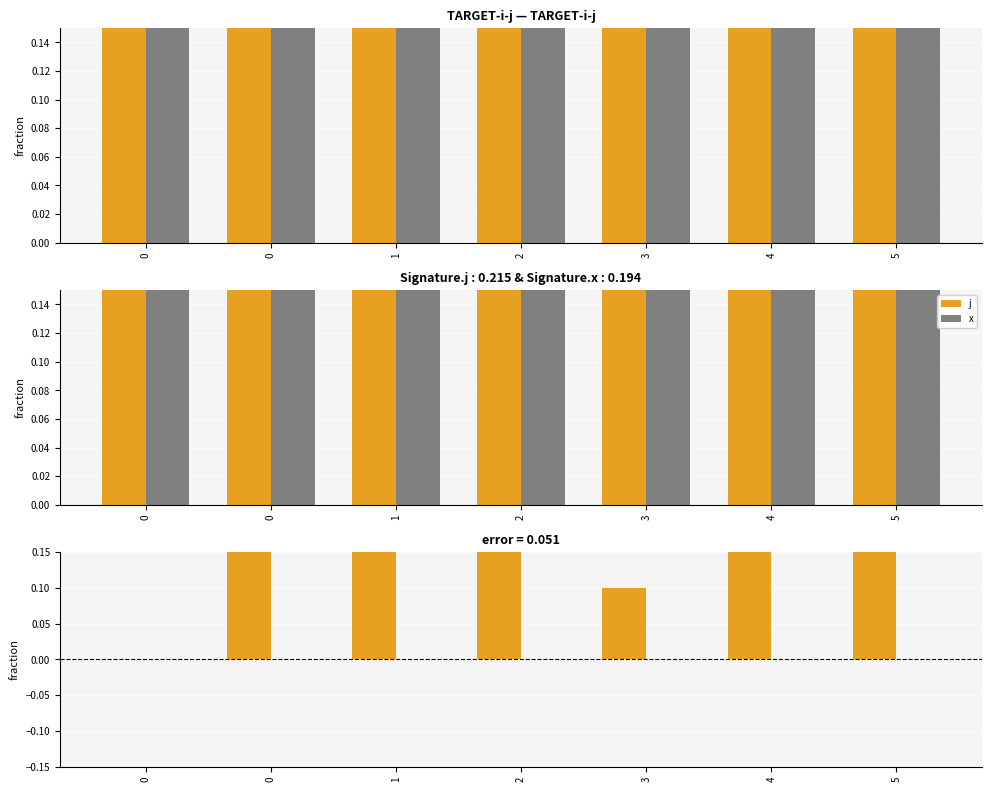

What is the spread (max minus min) of values at 5?

0.6